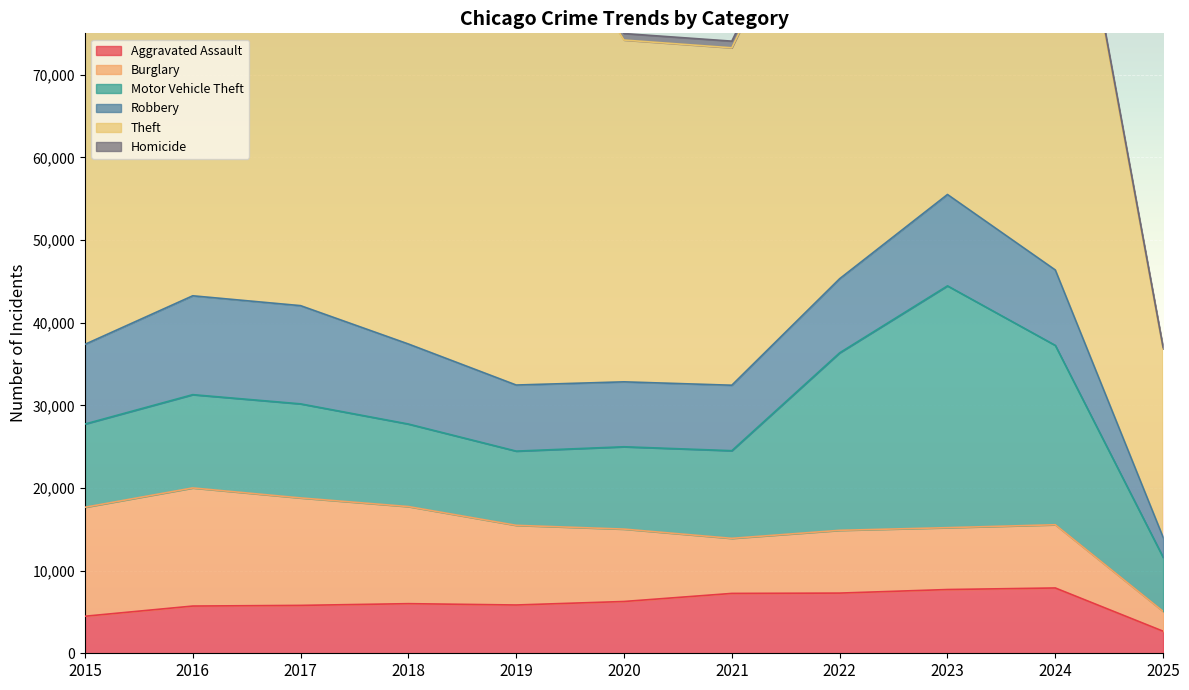

True or false: Homicide and Aggravated Assault intersect in this chart.

False